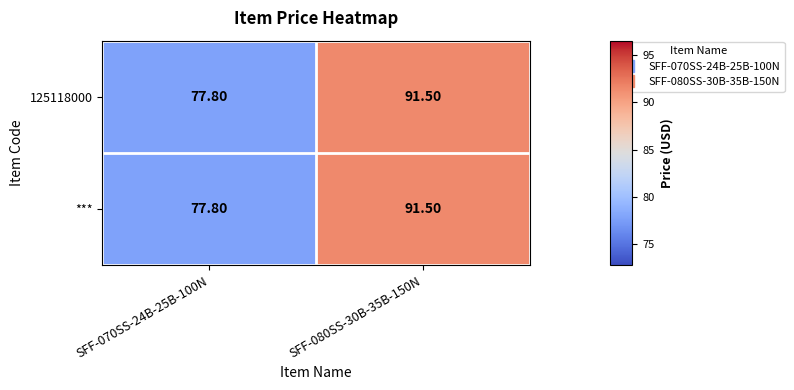

What is the sum of the 125118000 values at SFF-070SS-24B-25B-100N and SFF-080SS-30B-35B-150N?

169.3